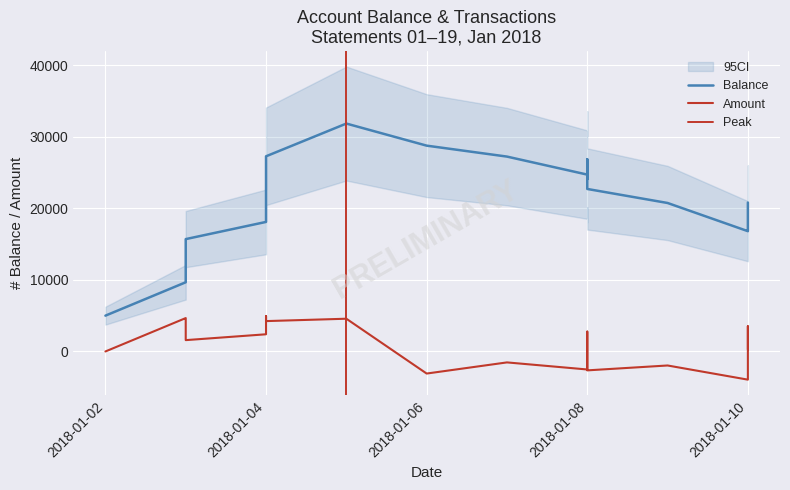

Is the value of amount at 2018-01-08 greater than the value of balance at 2018-01-10?

No